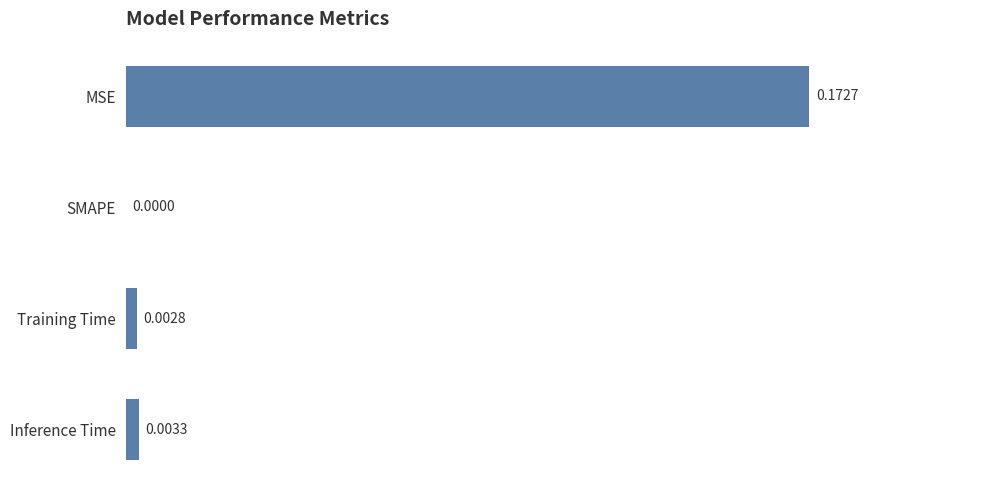

Which category has the highest value across all series?

MSE